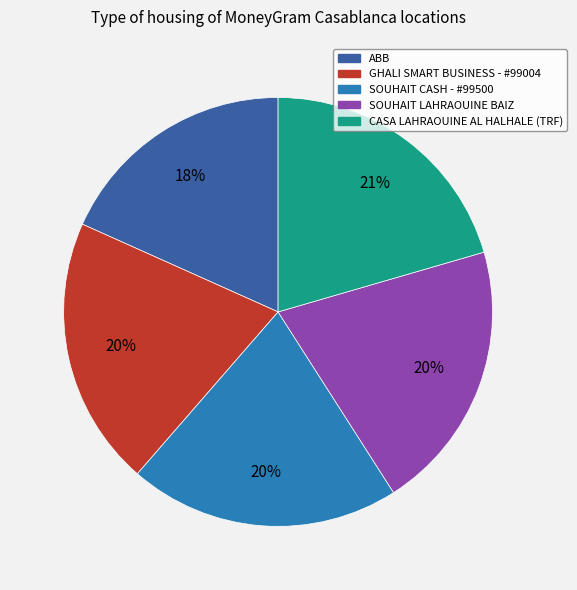

To the nearest percent, what is the average slice percentage?

20%